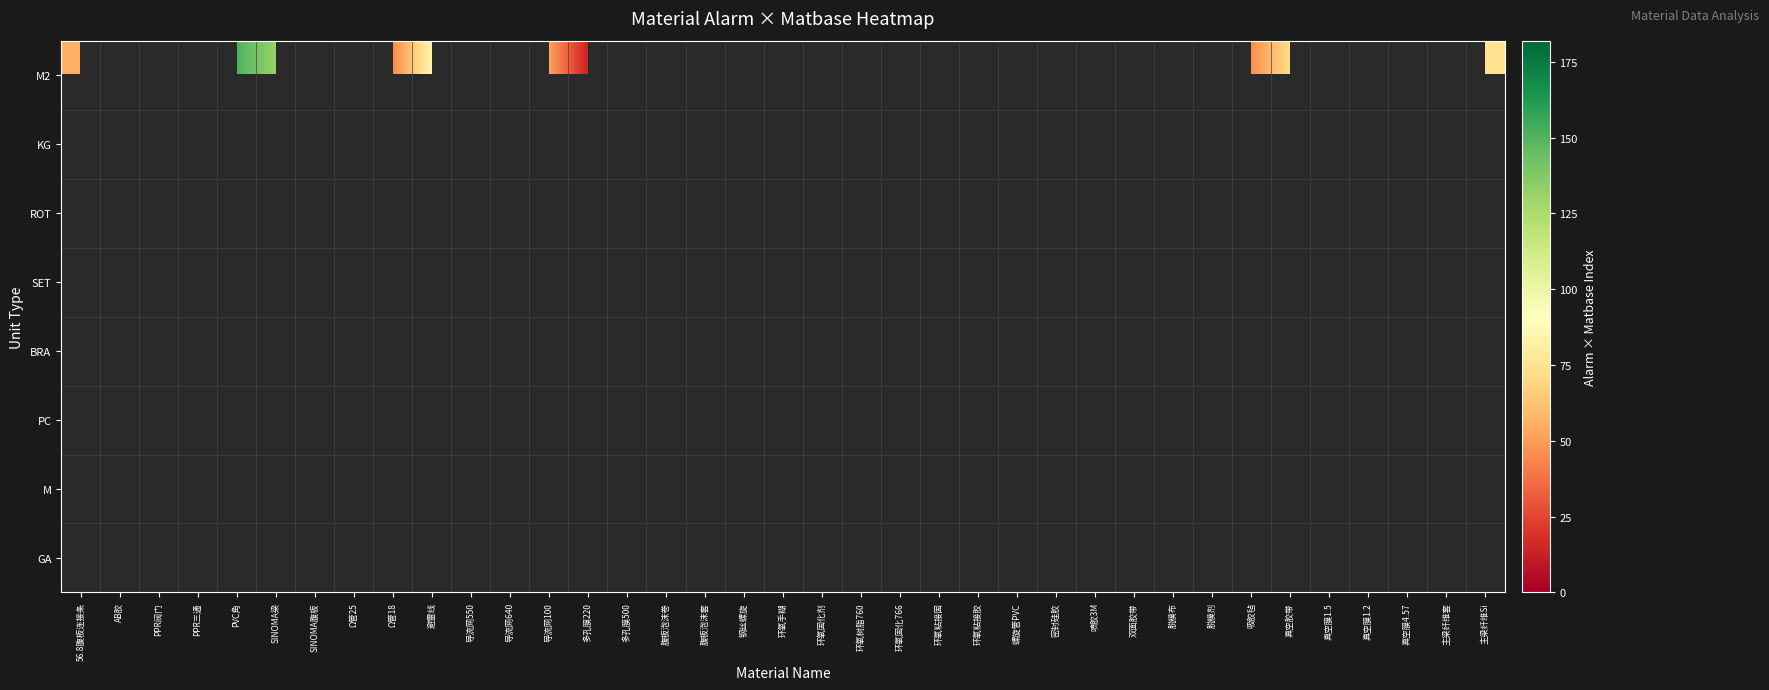

How many distinct data groups are displayed?

8